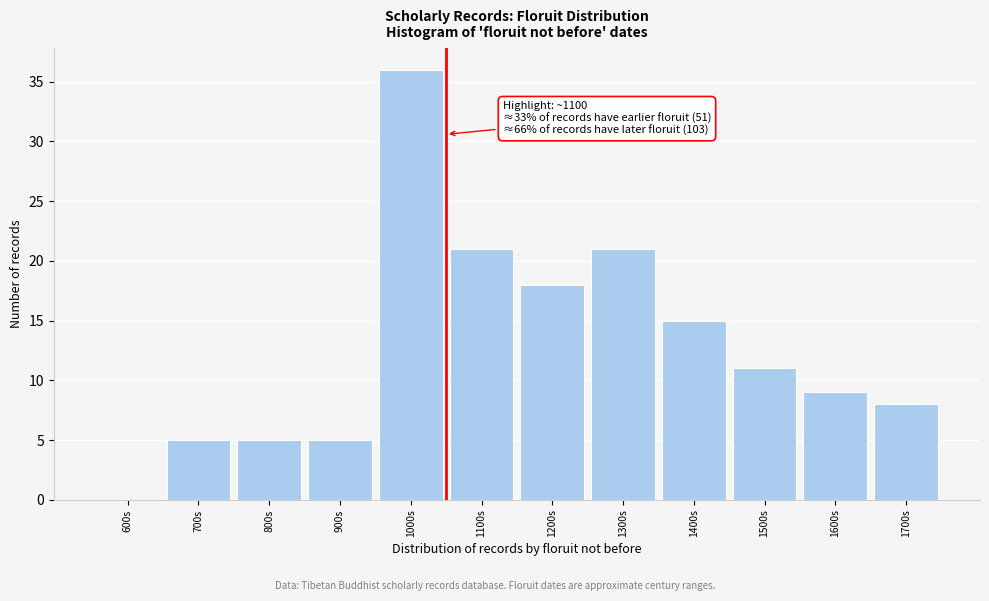

Reading left to right, extract all data points from this chart.

600s=0	700s=5	800s=5	900s=5	1000s=36	1100s=21	1200s=18	1300s=21	1400s=15	1500s=11	1600s=9	1700s=8